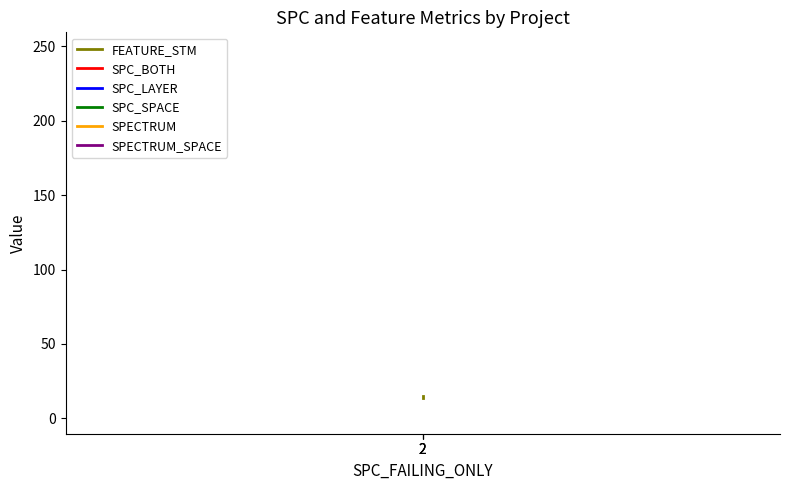

True or false: SPC_BOTH has a value of 1 at 2.

False